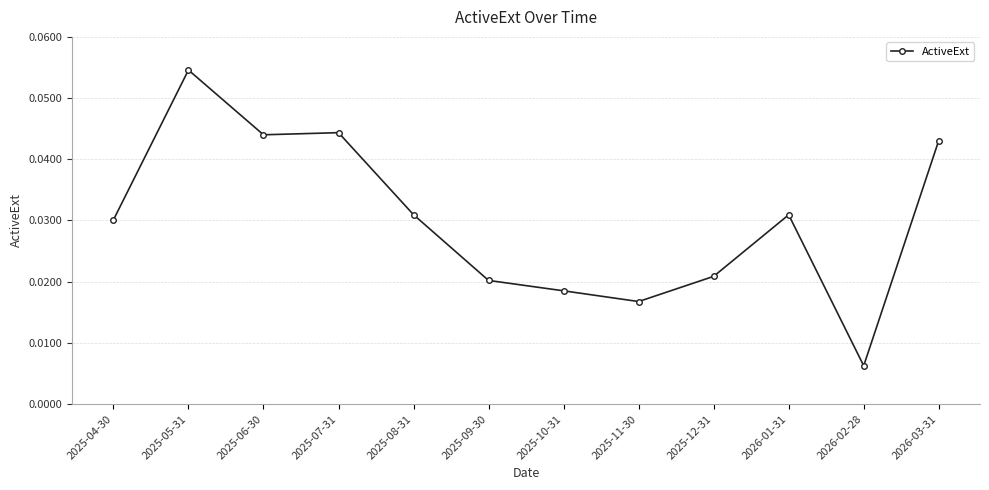

How many lines are shown in the chart?

1